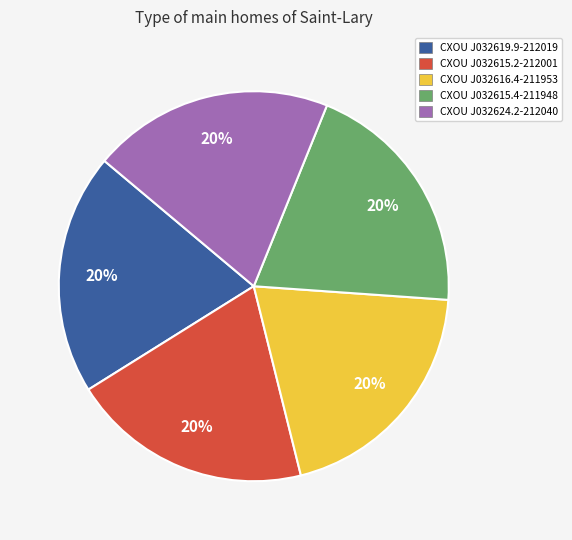

Is the sum of CXOU J032615.4-211948 and CXOU J032624.2-212040 greater than half?

No